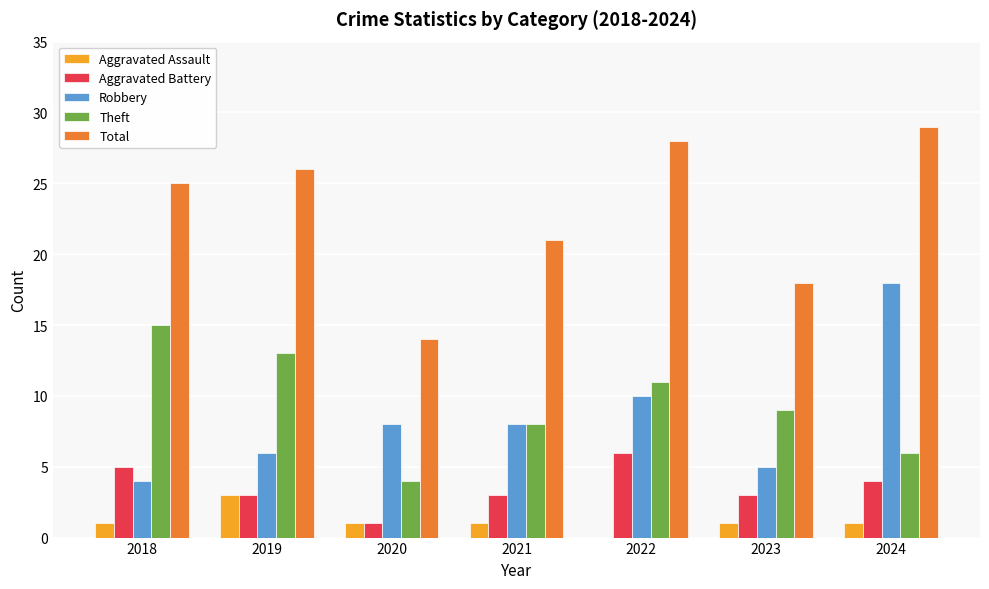

What is the sum of all Total values?

161